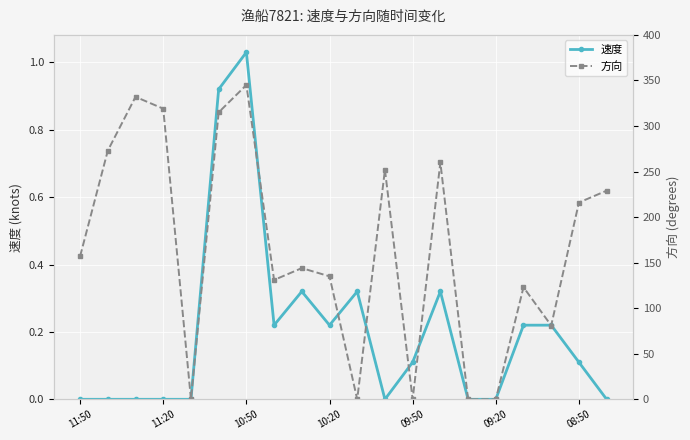

Rank the series by their average value, from lowest to highest.

速度, 方向